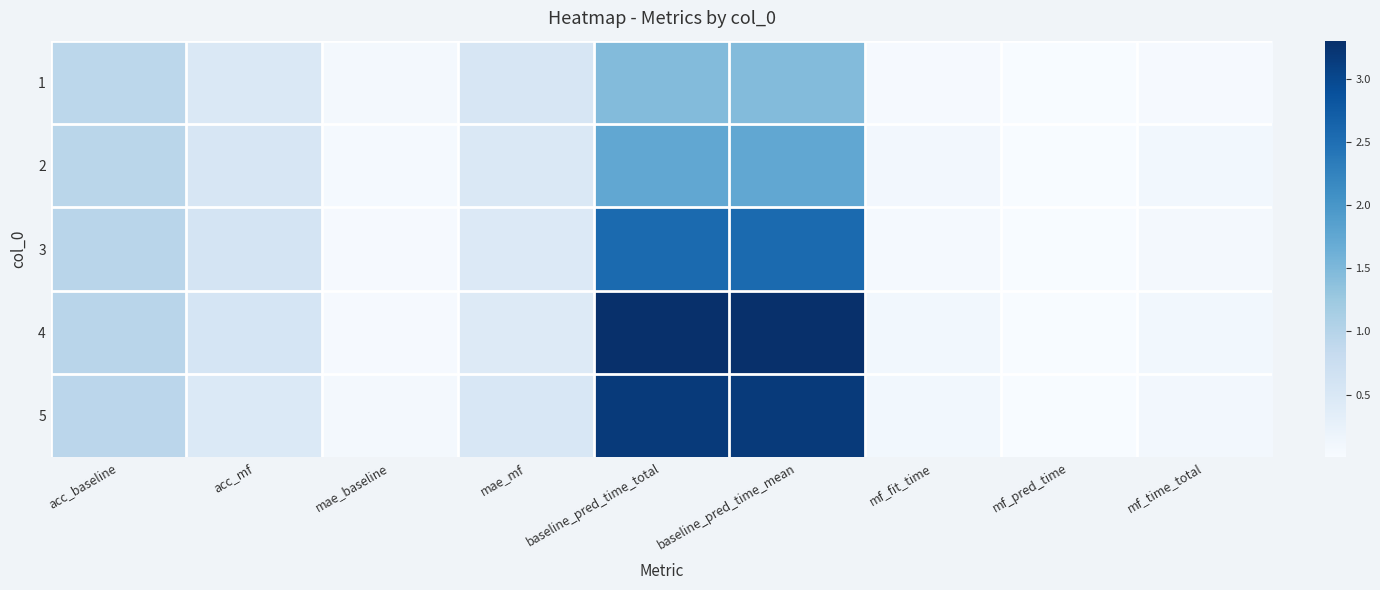

Rank the series by their maximum value, from highest to lowest.

4, 5, 3, 2, 1